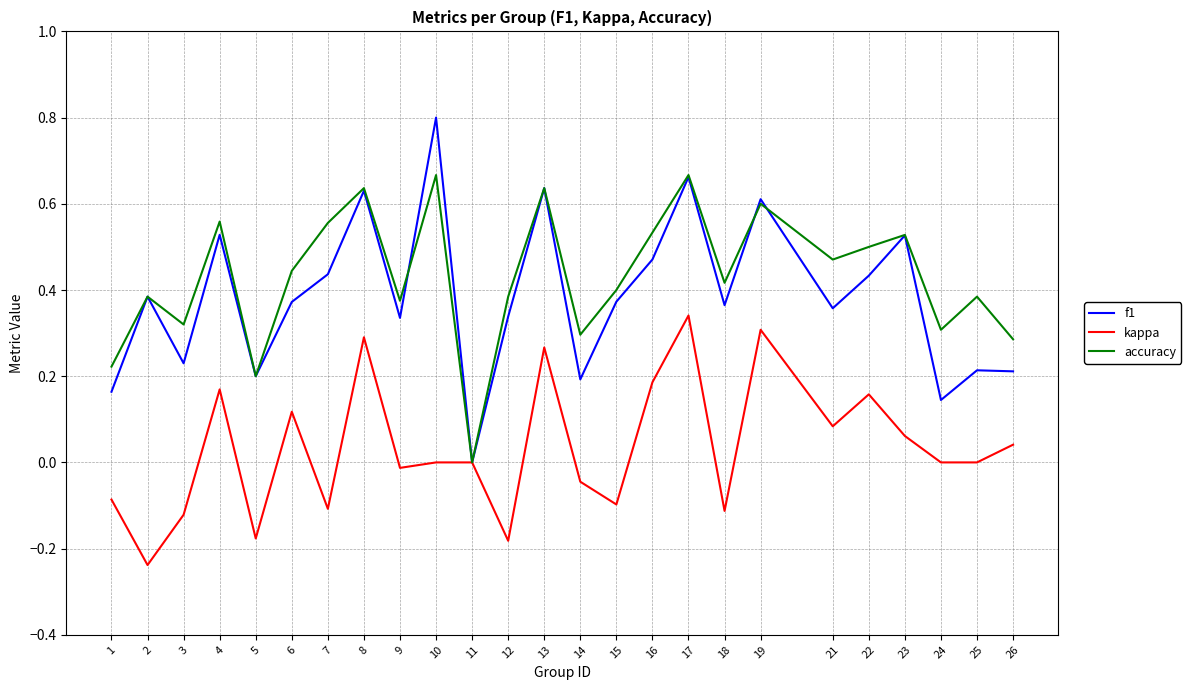

Which series has the largest range (max minus min)?

f1